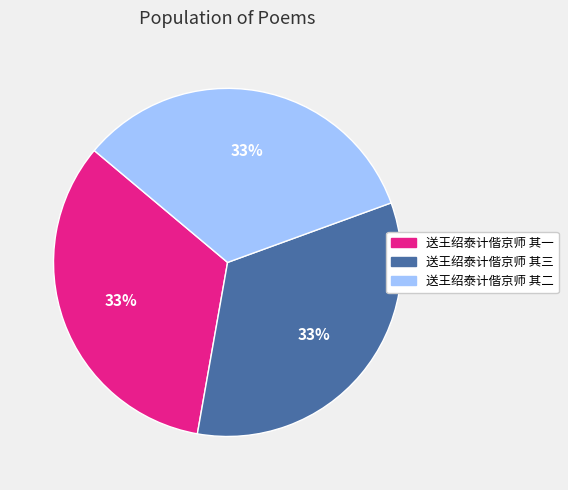

True or false: 送王绍泰计偕京师 其二 accounts for 26% of the total.

False